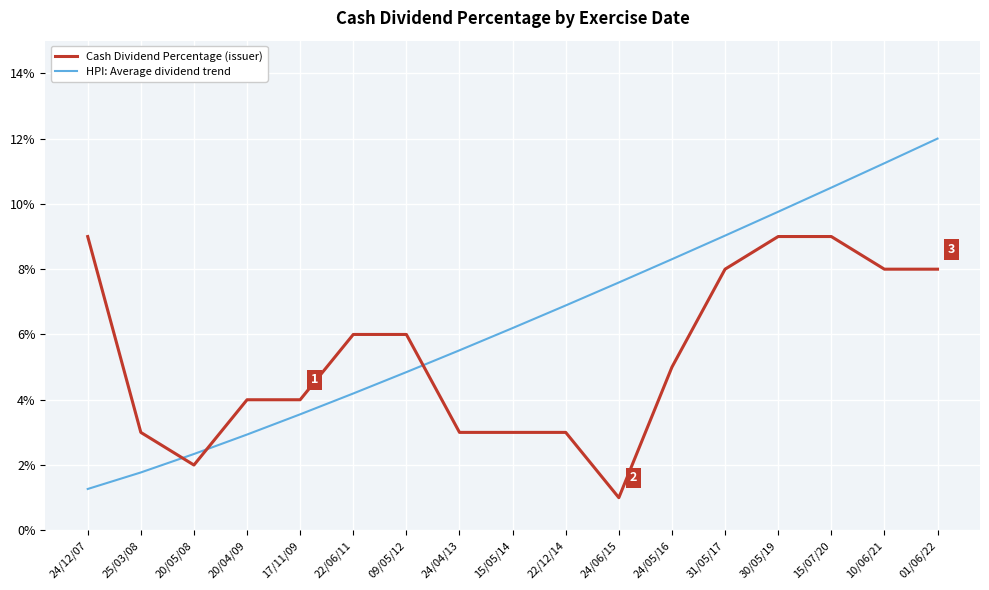

True or false: HPI: Average dividend trend has a value of 0.1 at 24/04/13.

True